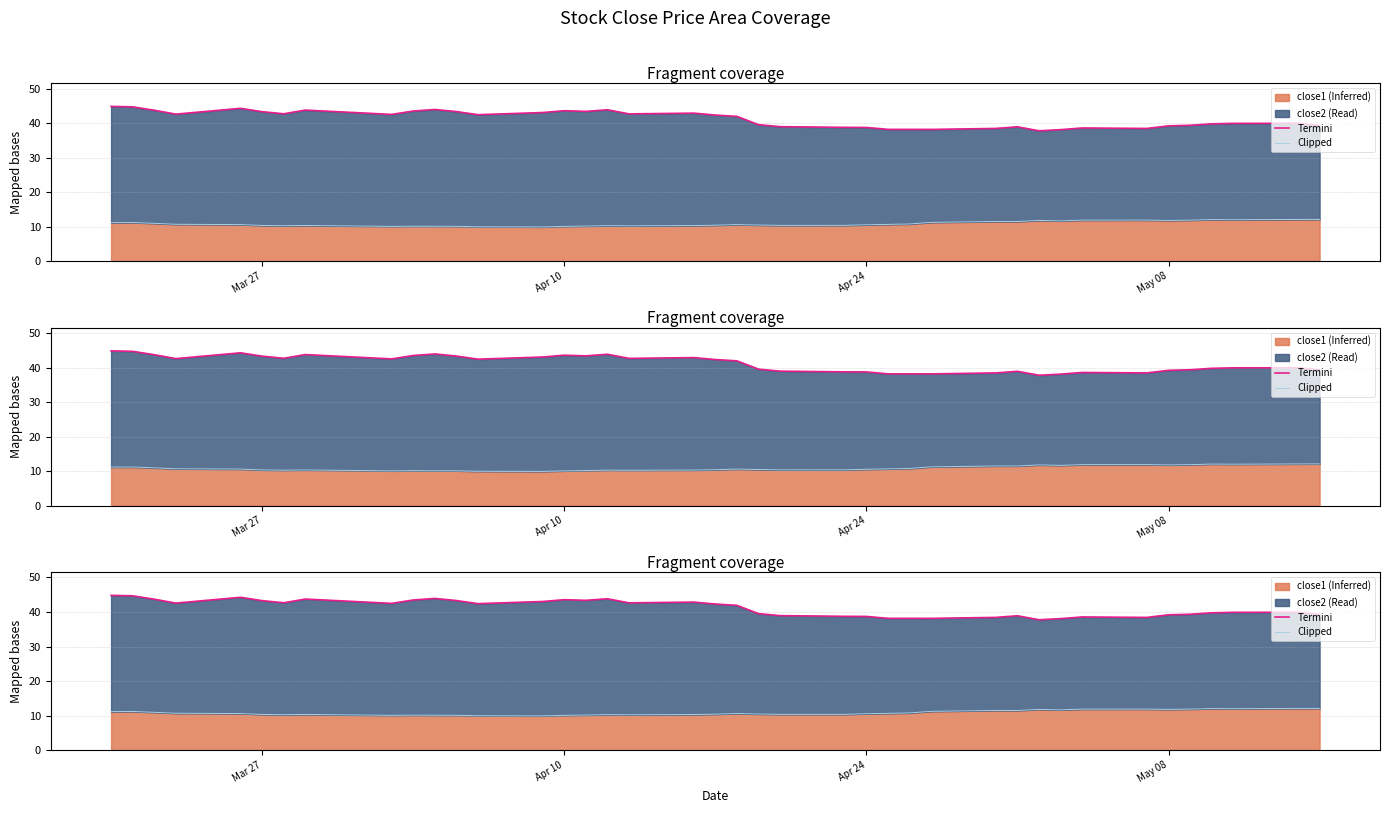

True or false: Clipped and Termini intersect in this chart.

False